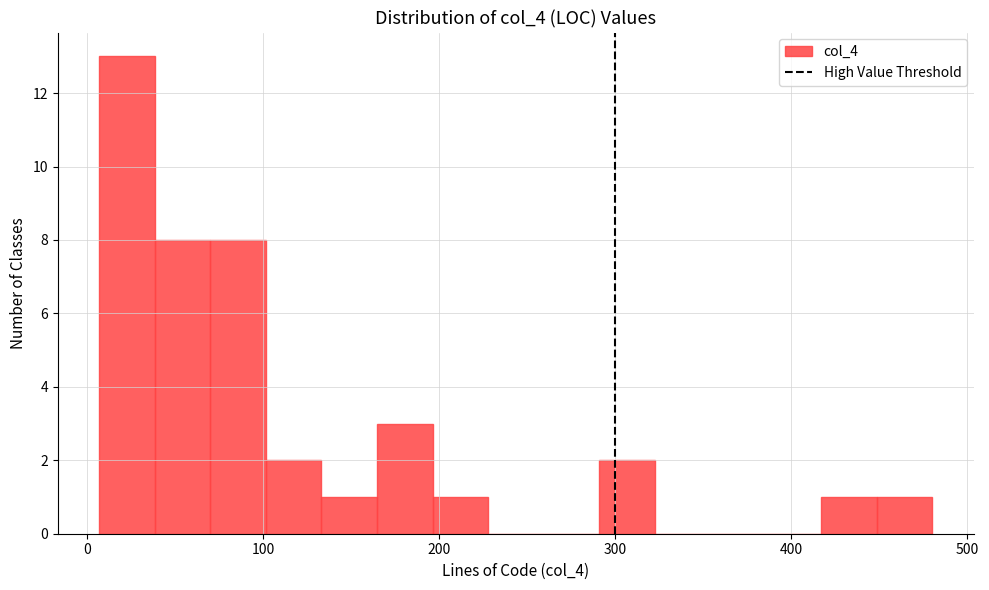

Around what value on the x-axis is the tallest bar? Give the approximate position of its centre, as read against the axis.

20